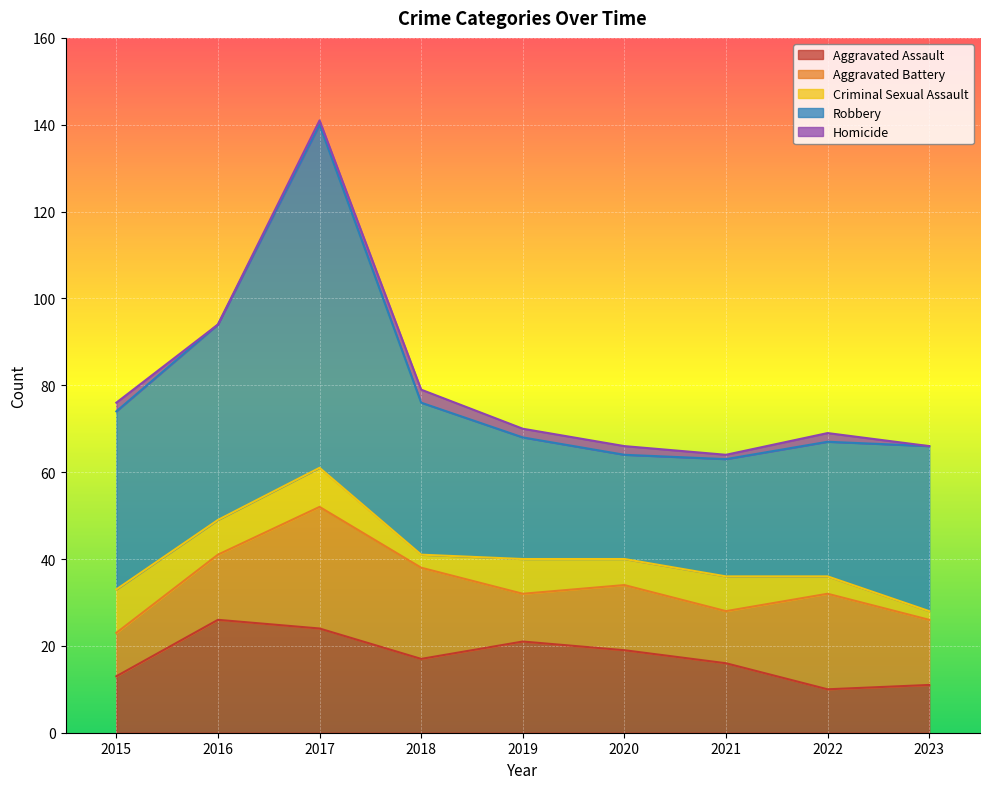

Is the value of Criminal Sexual Assault at 2022 greater than the value of Robbery at 2021?

No